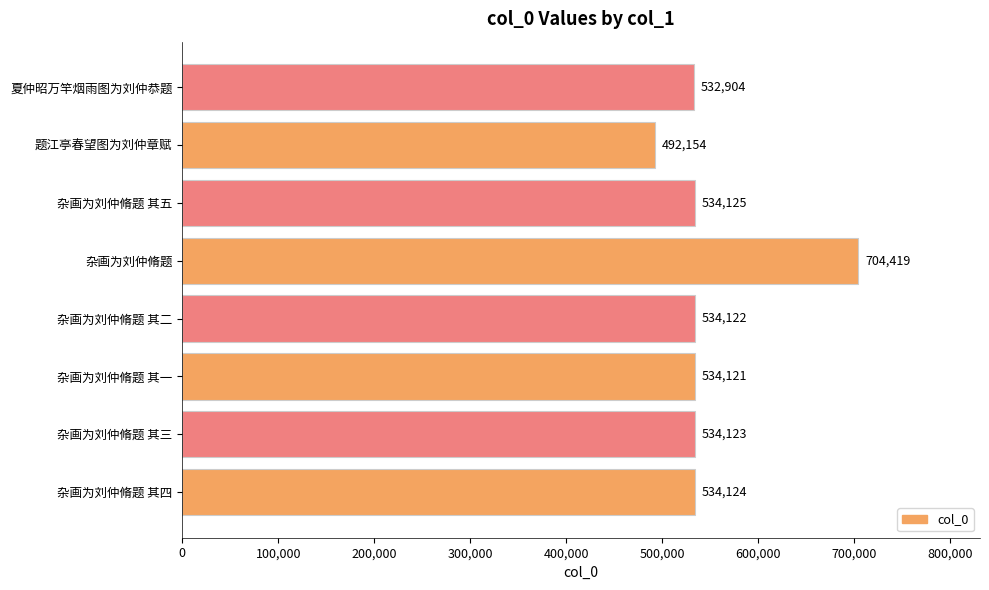

Does the chart contain stacked bars?

No